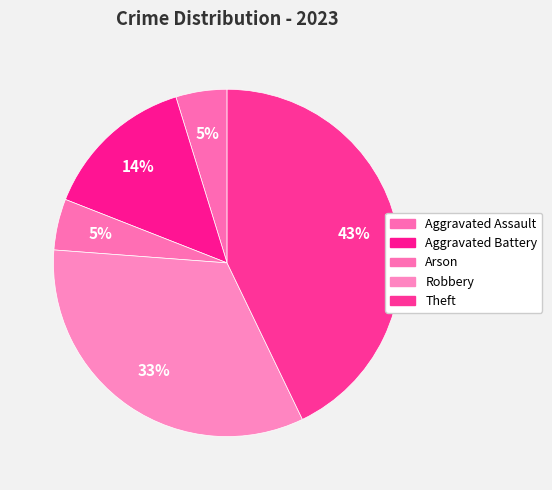

To the nearest percent, what is the difference between the Theft and Robbery slice percentages?

10%